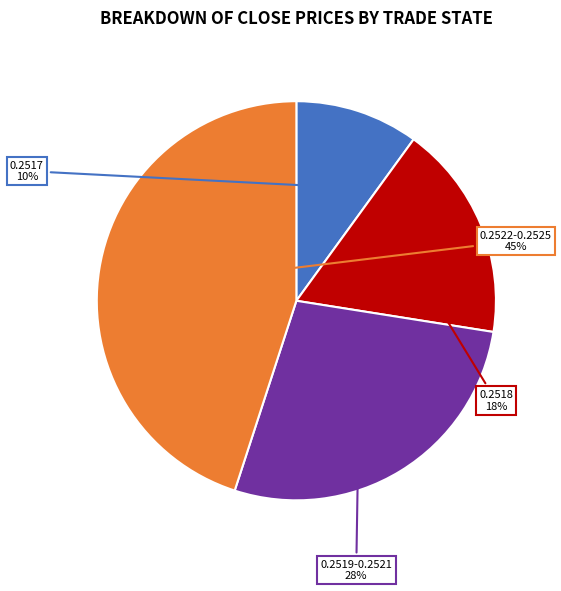

How many segments does this pie chart have?

4